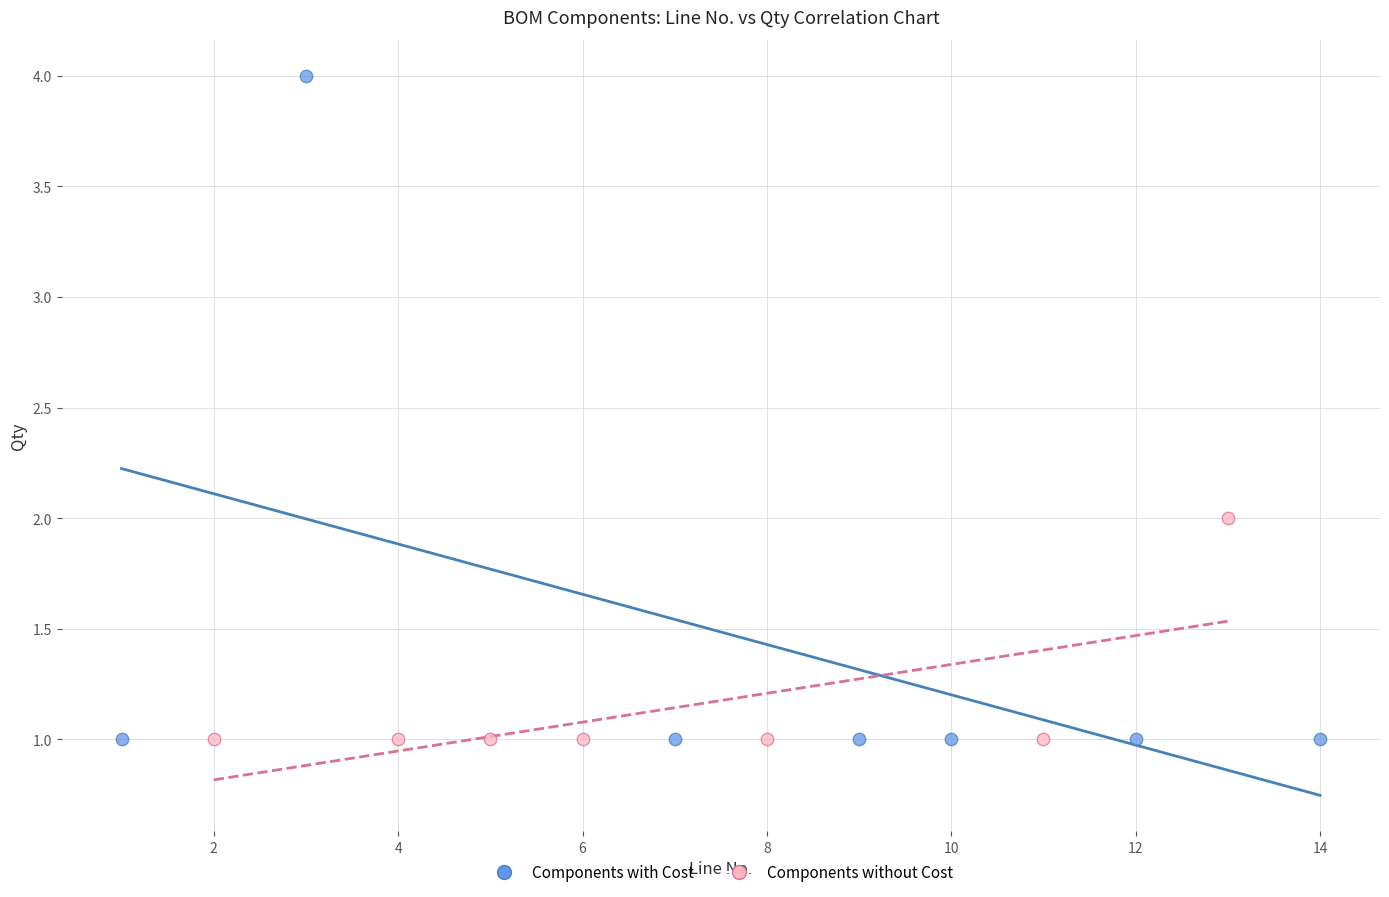

What are all the series names shown in the legend?

Components with Cost, Components without Cost